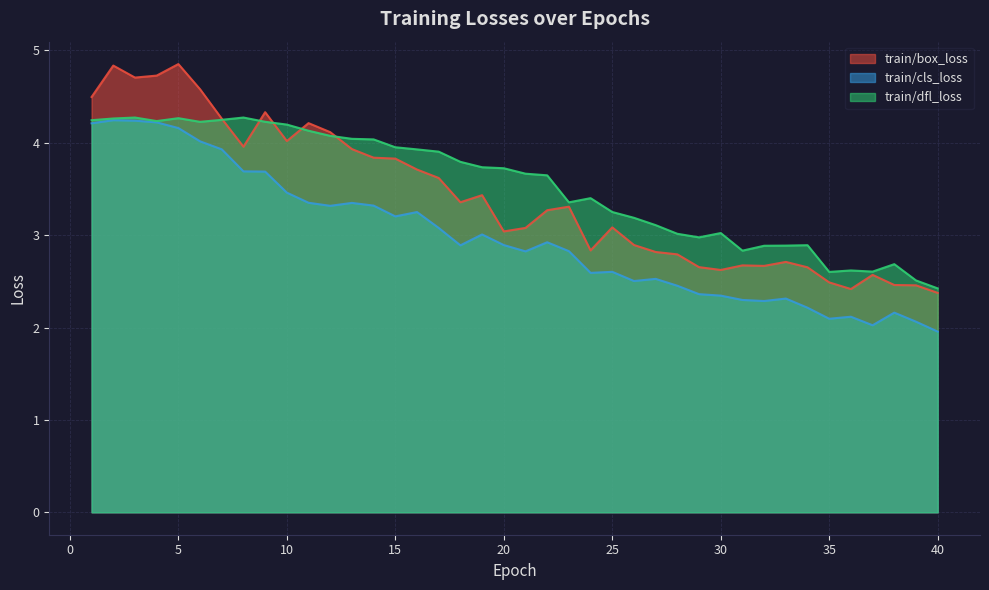

List the labels in order of train/cls_loss value, smallest first.

40, 37, 39, 35, 36, 38, 34, 32, 31, 33, 30, 29, 28, 26, 27, 24, 25, 21, 23, 18, 20, 22, 19, 17, 15, 16, 12, 14, 13, 11, 10, 9, 8, 7, 6, 5, 1, 4, 3, 2